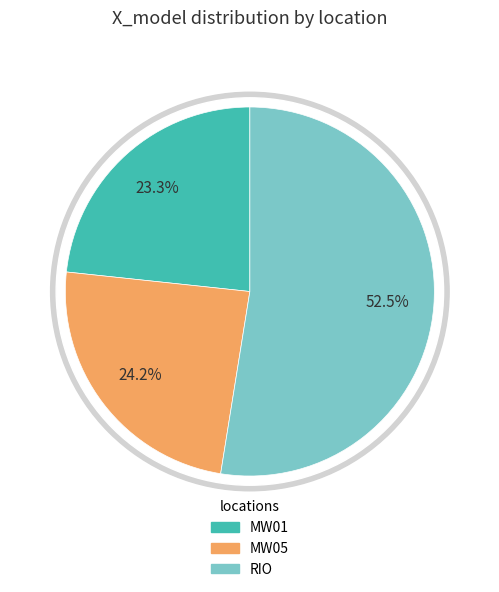

Does MW01 represent more than half of the total?

No